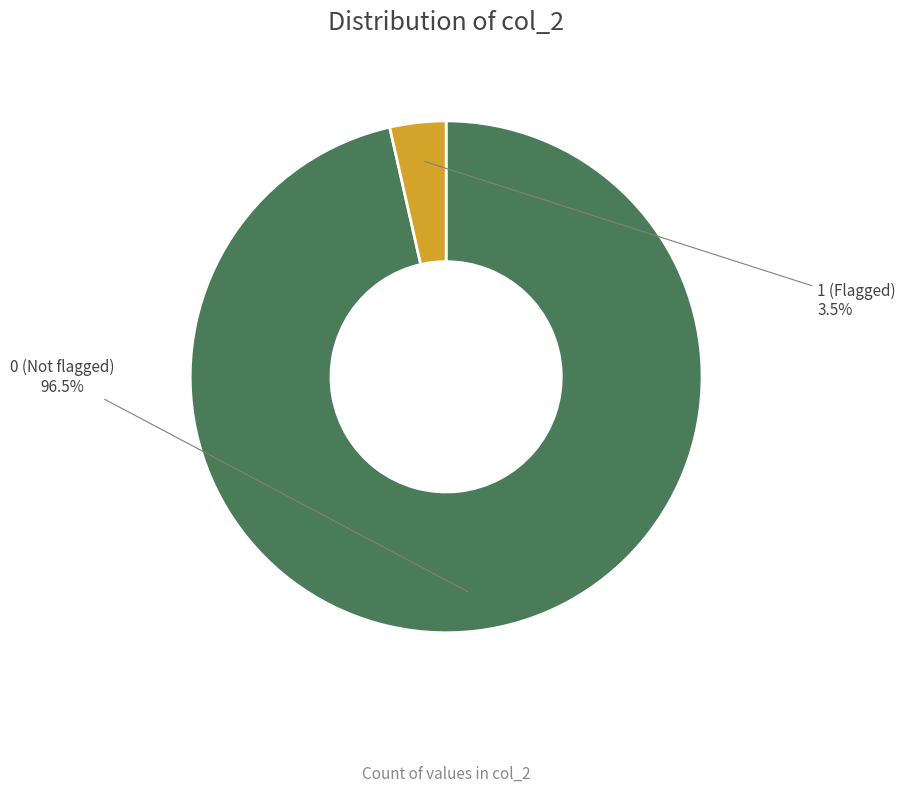

Does any single category account for the majority?

Yes